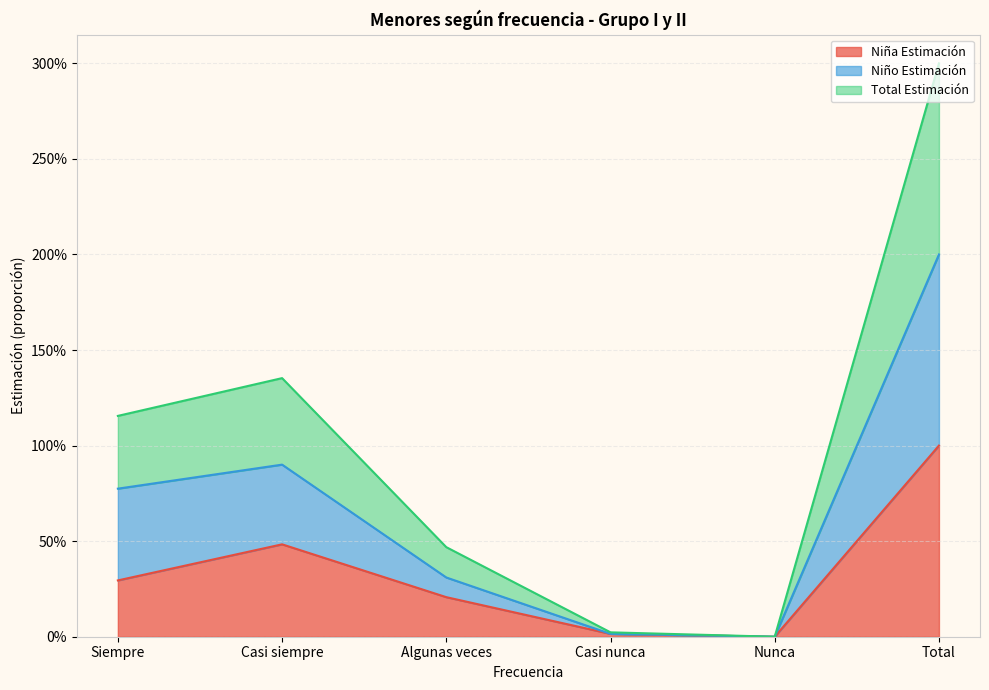

How many interior local peaks does the Total N (estimada) series have?

1